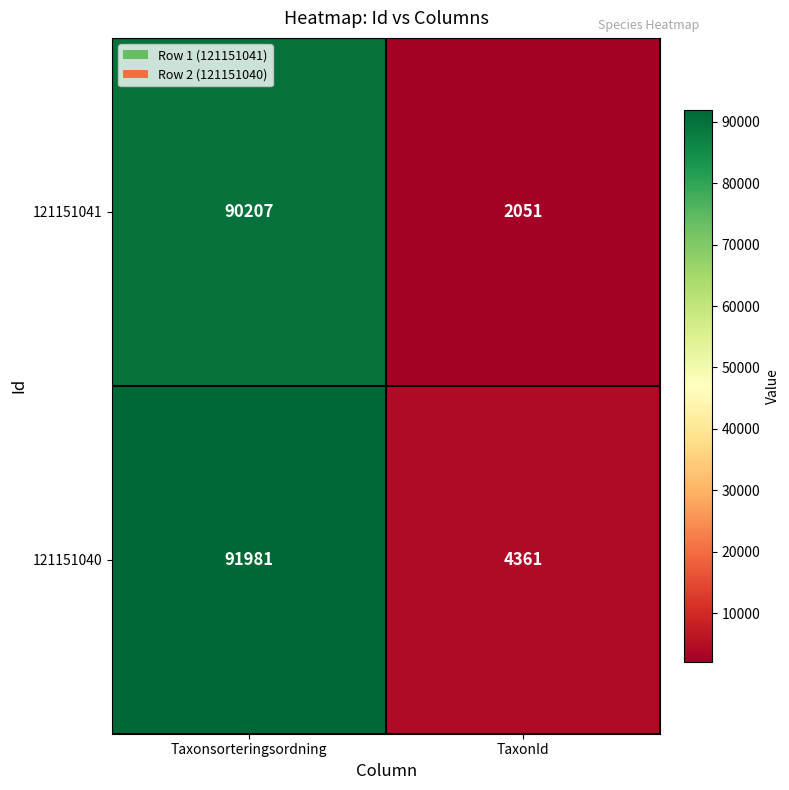

How many data points does each series have?

2